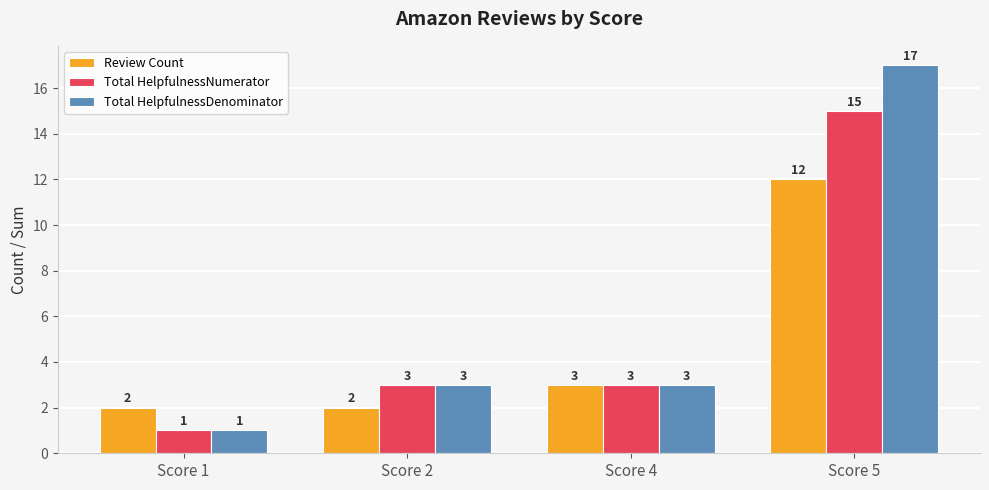

Reading right to left, transcribe all the data shown in this chart.

Review Count: 12	3	2	2
Total HelpfulnessNumerator: 15	3	3	1
Total HelpfulnessDenominator: 17	3	3	1